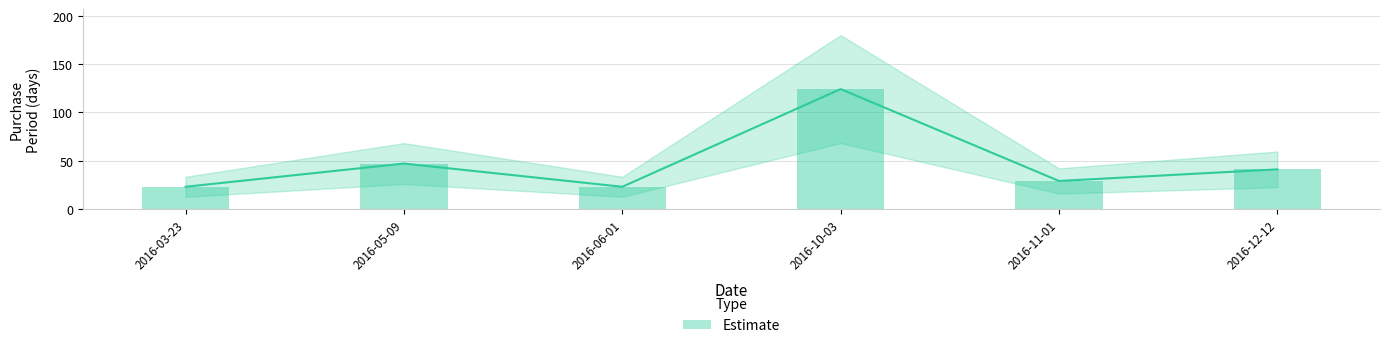

Rank the categories by value from highest to lowest.

2016-10-03, 2016-05-09, 2016-12-12, 2016-11-01, 2016-03-23, 2016-06-01